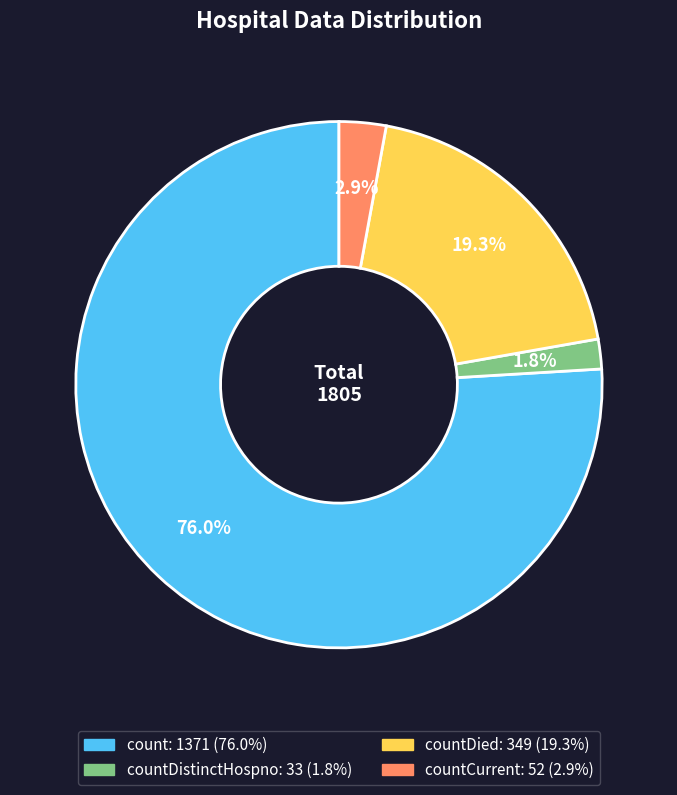

Does any single category account for the majority?

Yes